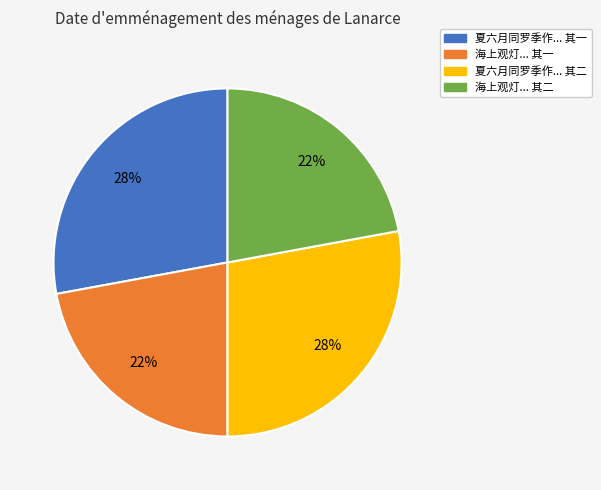

To the nearest percent, what is the difference between the largest and smallest slice percentages?

6%